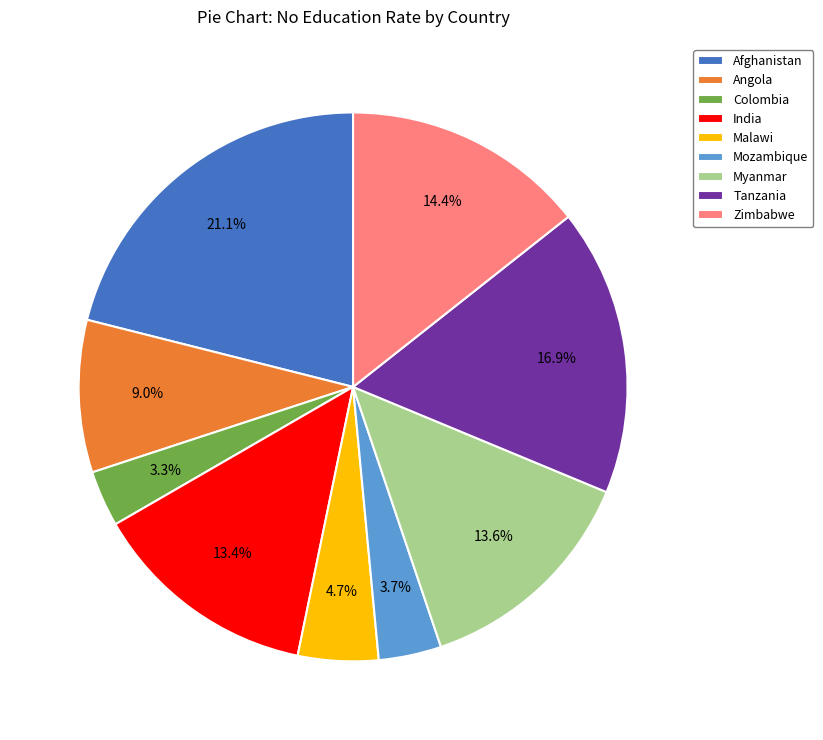

How many segments does this pie chart have?

9